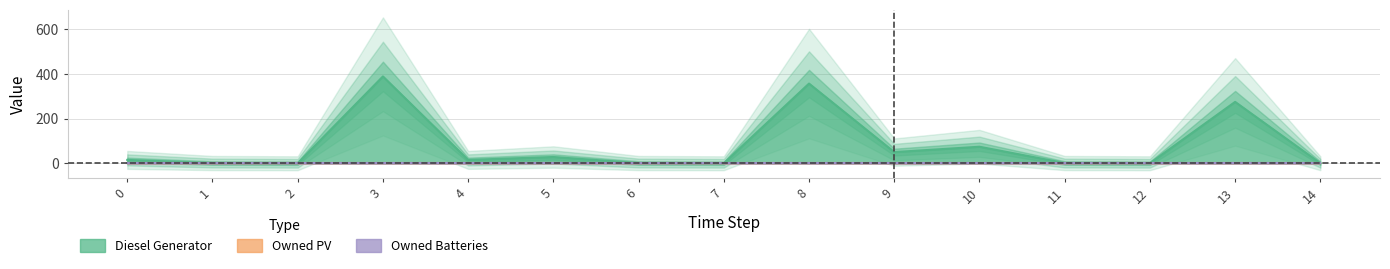

What are all the series names shown in the legend?

Diesel Generator, Owned PV, Owned Batteries